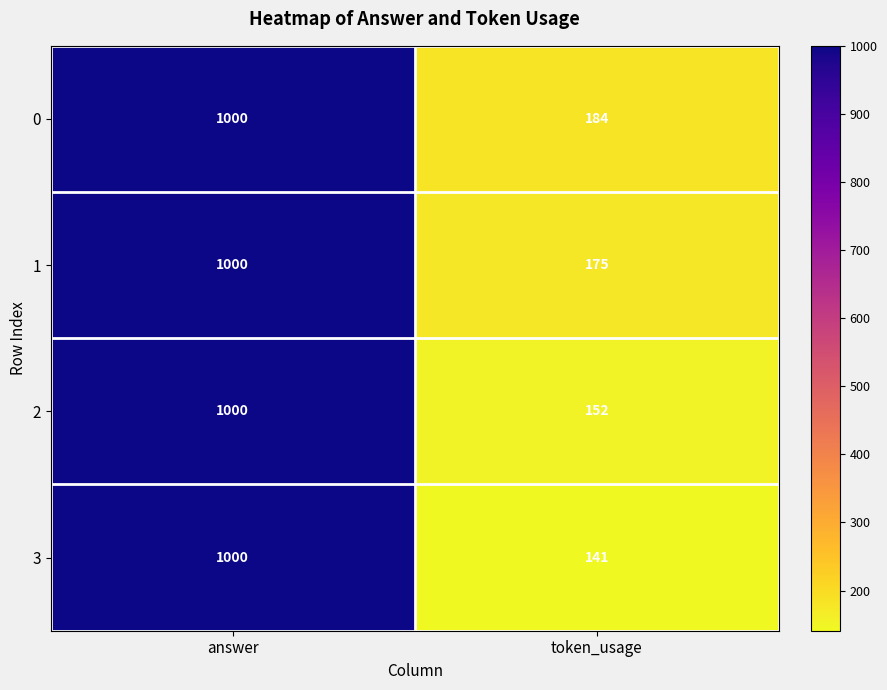

Count the number of data series in this chart.

4